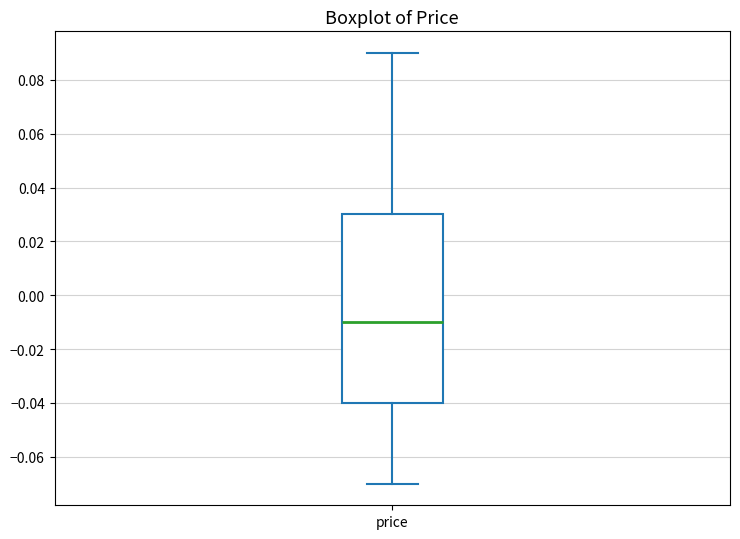

Transcribe this box plot: give where the median line is, the range the box spans, and where the two whiskers end, as read against the y-axis. The values are not printed on the chart, so give them approximately, as read against the axis.

median -0.01, box -0.04 to 0.03, whiskers -0.07 to 0.09